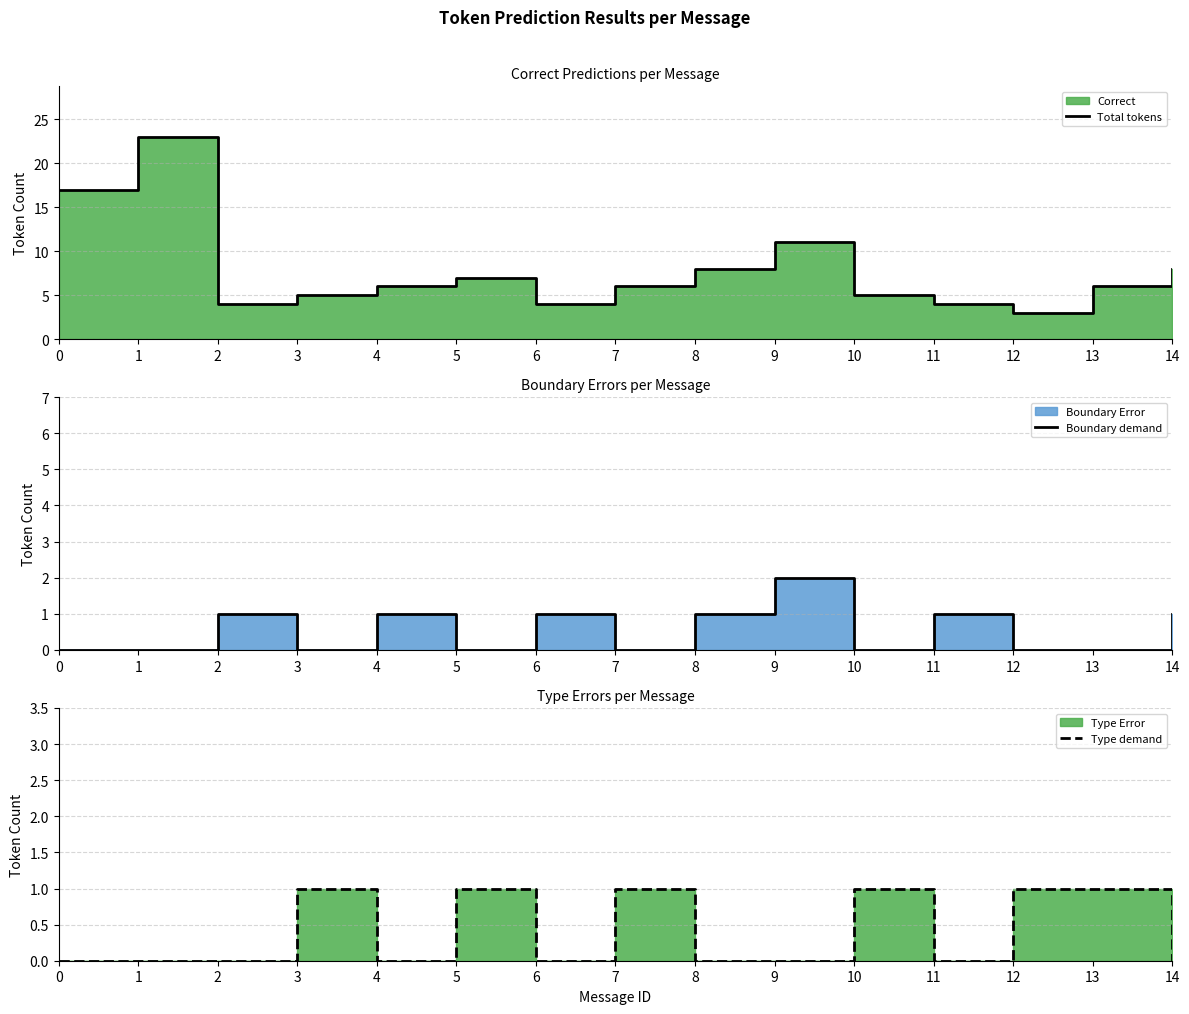

What is the sum of all Type demand values?

6